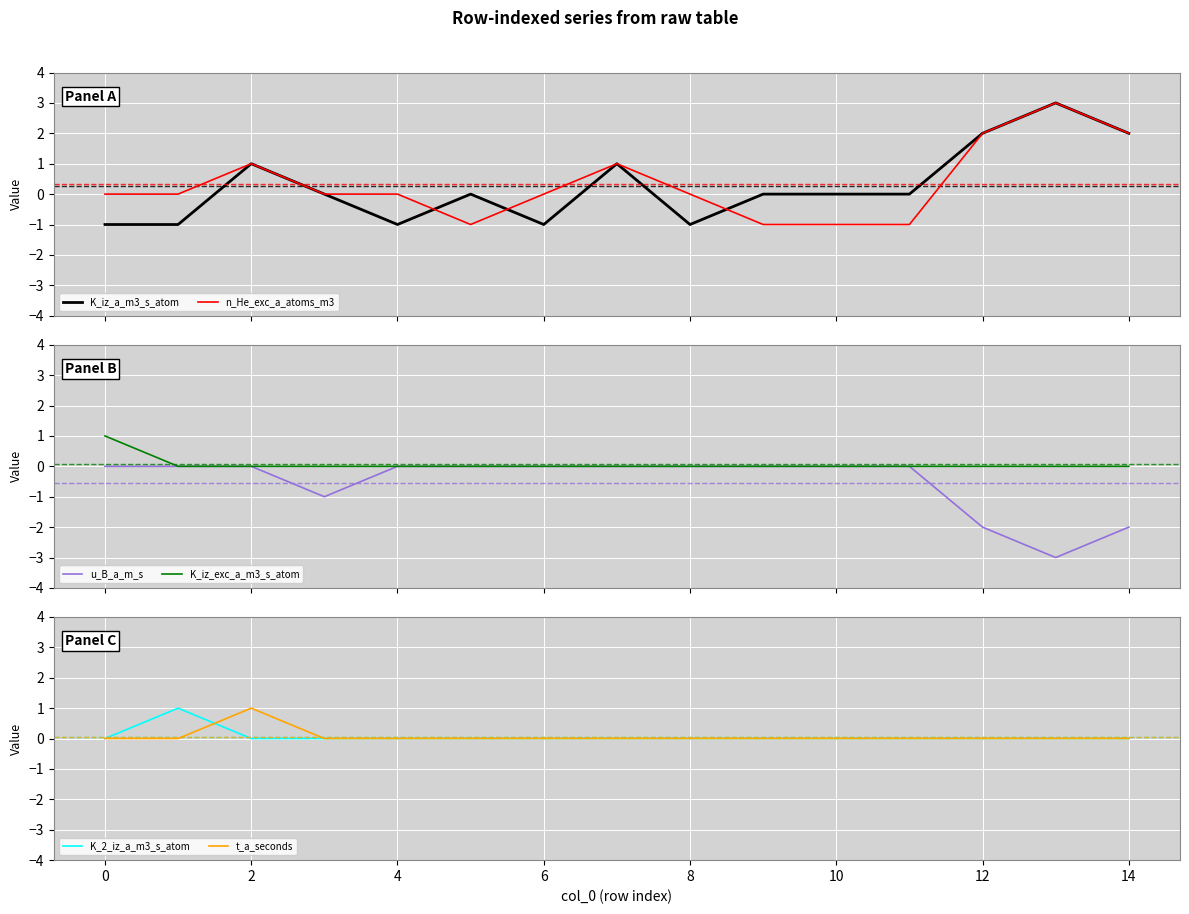

The t_a_seconds series shows 1 at 6. True or false?

False